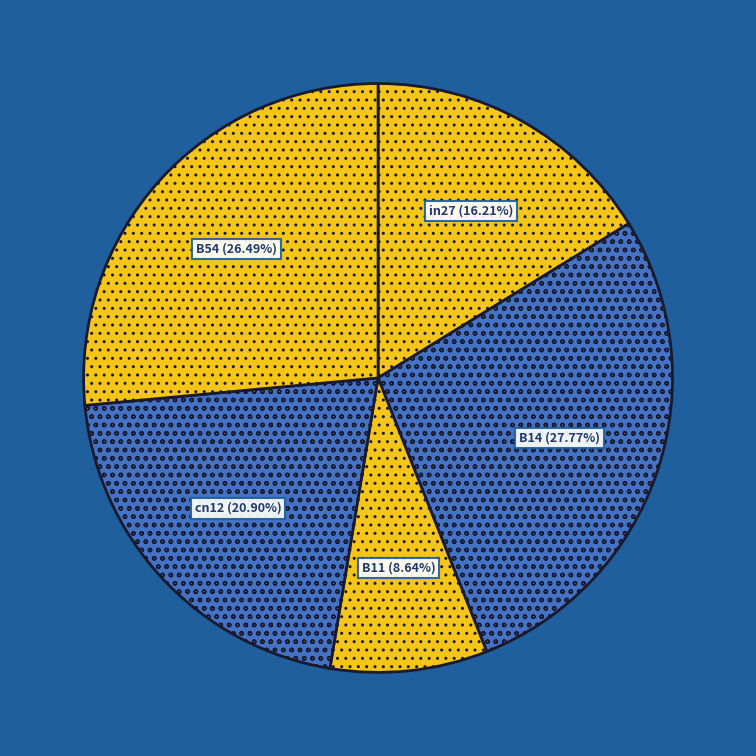

Which category has the smallest portion of the pie?

B11